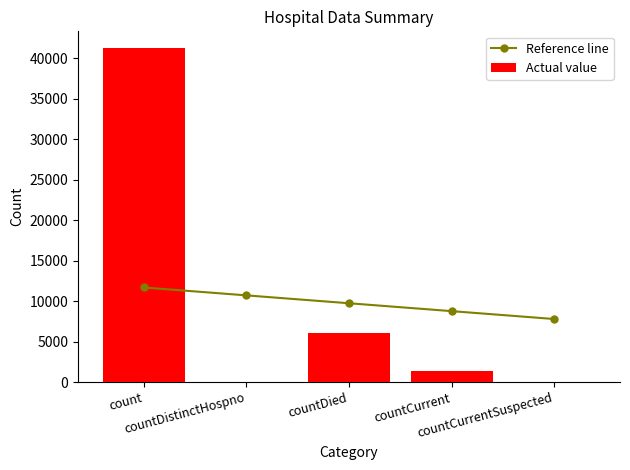

What is the value of the Reference line bar at the 1st from the left?

11681.8